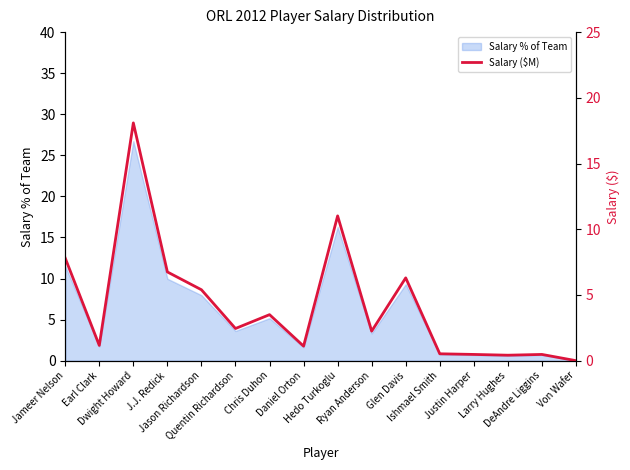

True or false: the data has more than 2 interior local peaks.

True